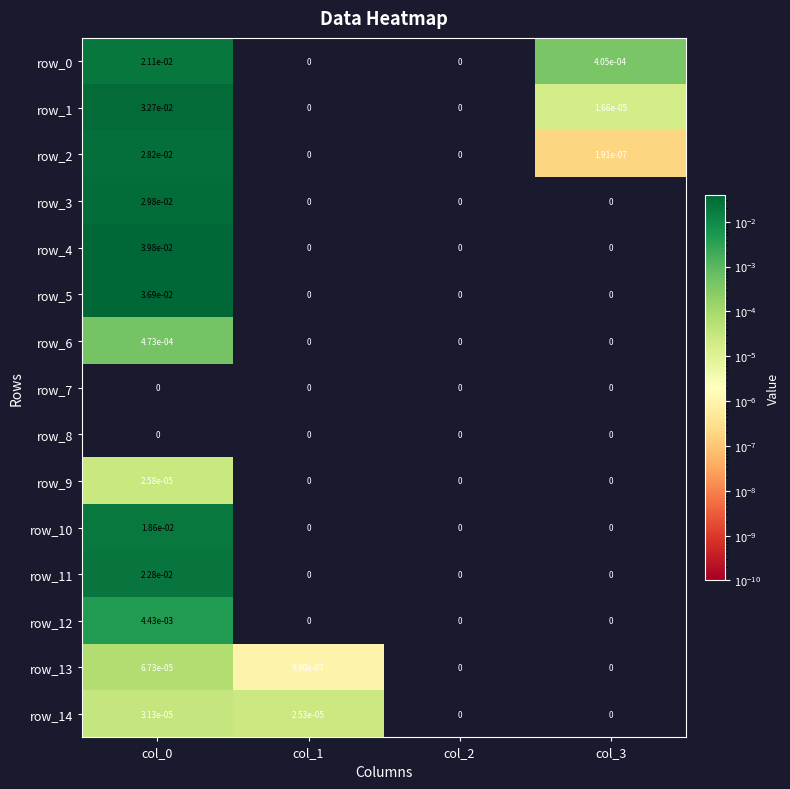

Is it true that row_7 equals 0.0 at col_2?

True